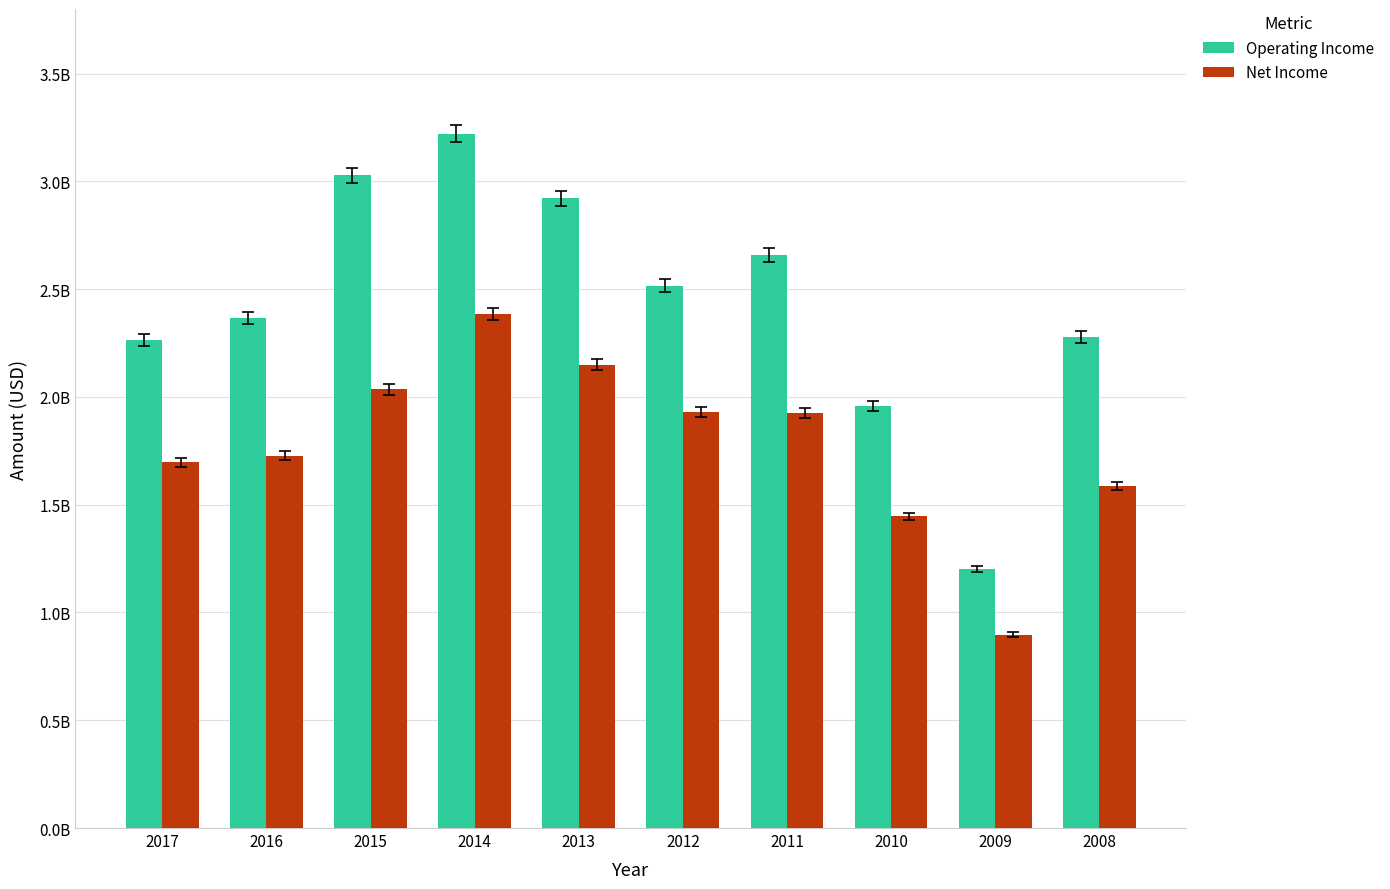

Between 2016 and 2015, which series saw the biggest shift?

Operating Income